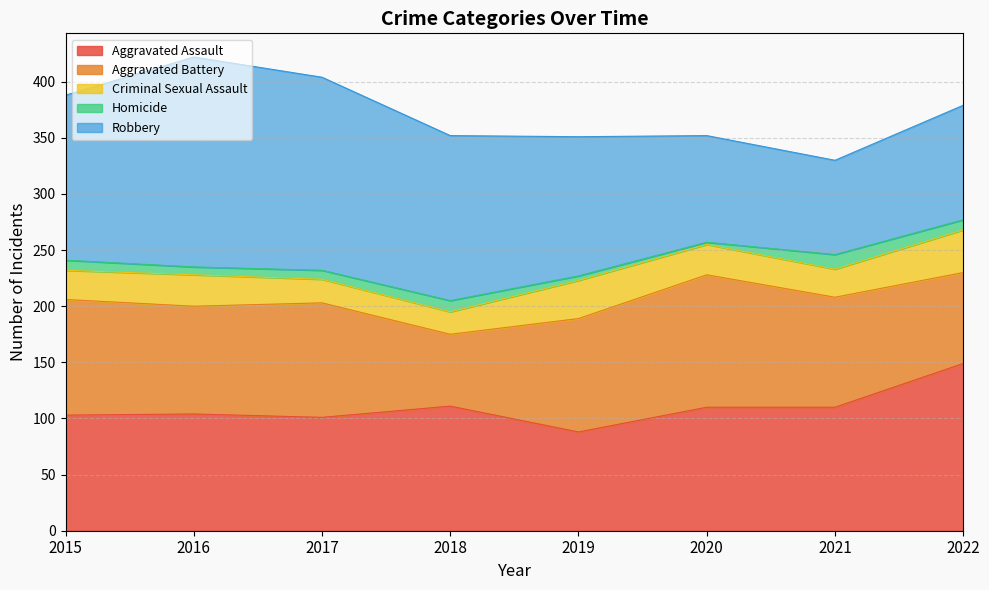

What is the maximum value shown in the chart?

187